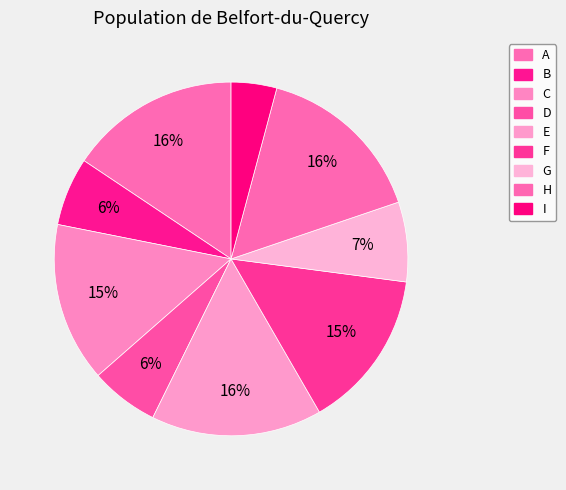

How many segments does this pie chart have?

9